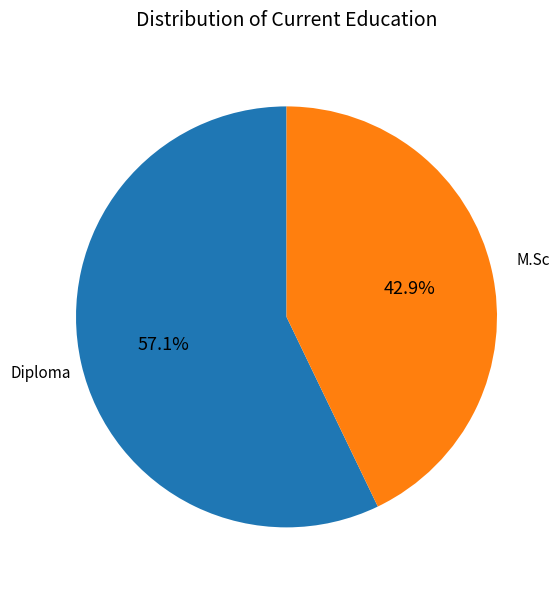

What percentage is the Diploma slice, to the nearest percent?

57%